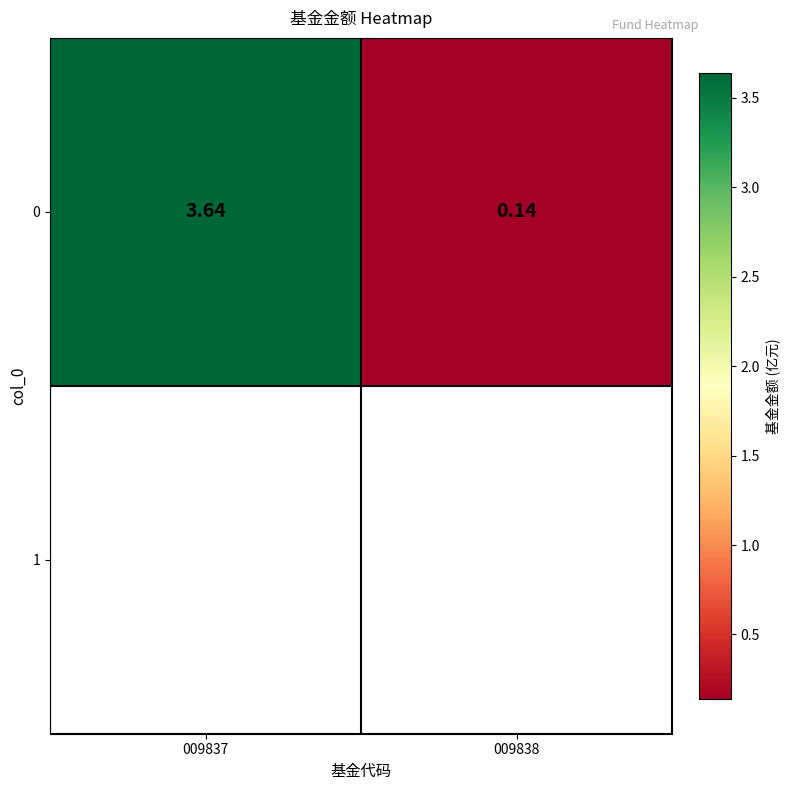

What is the average value?

1.9